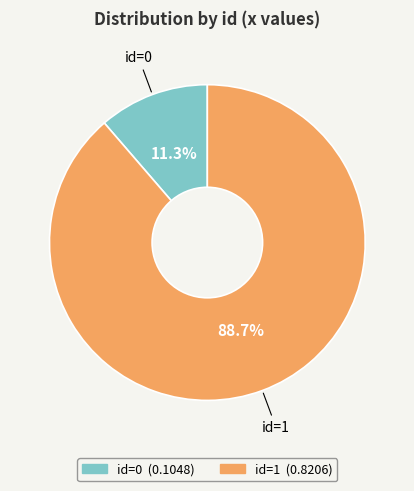

Does any single category account for the majority?

Yes